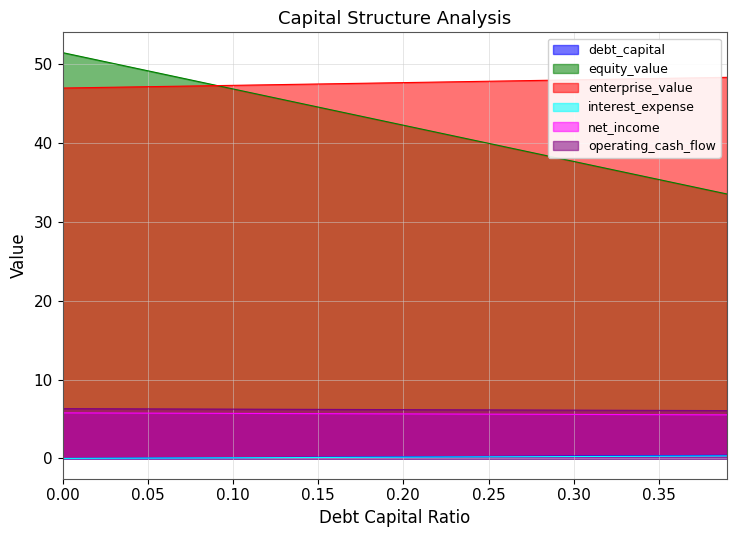

What is the difference between the highest and lowest values at 0.03?

50.1